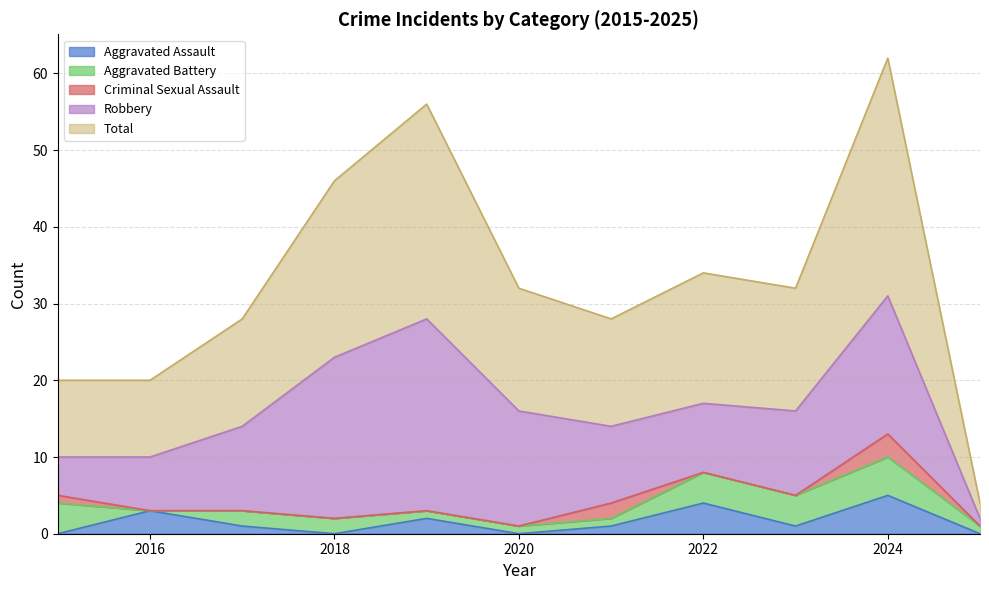

What are all the series names shown in the legend?

Aggravated Assault, Aggravated Battery, Criminal Sexual Assault, Robbery, Total